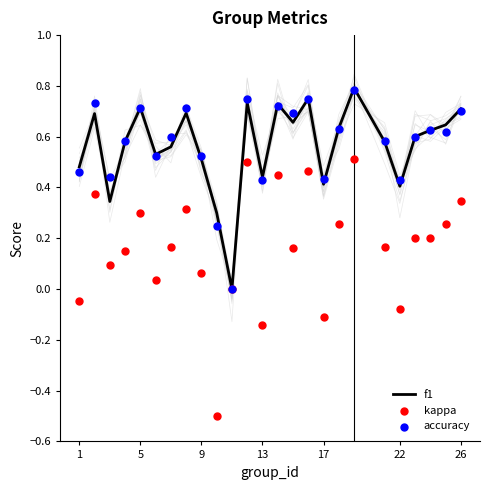

Which series has the largest total across all categories?

accuracy